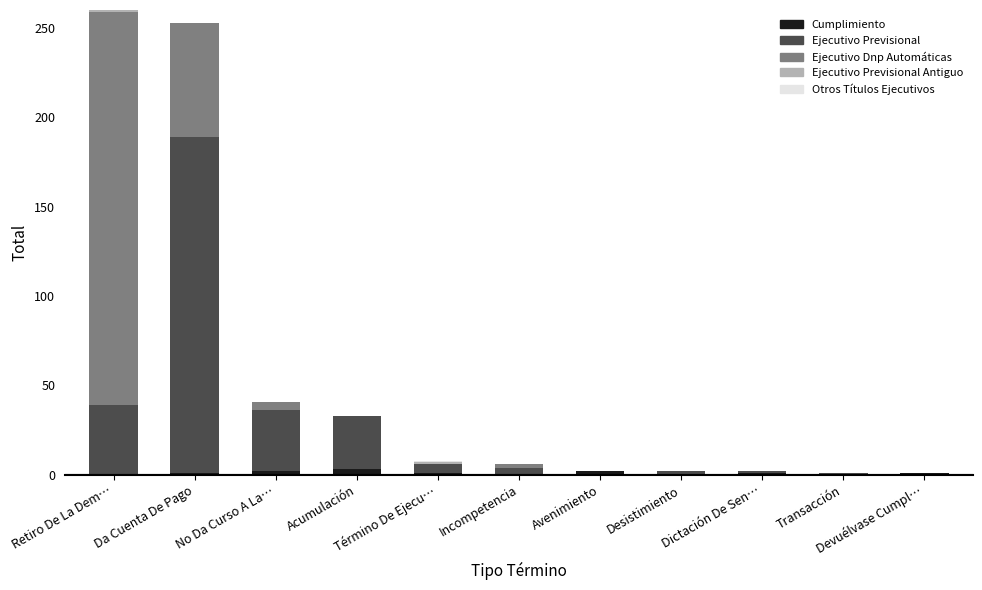

Which series has the largest range (max minus min)?

Ejecutivo Dnp Automáticas